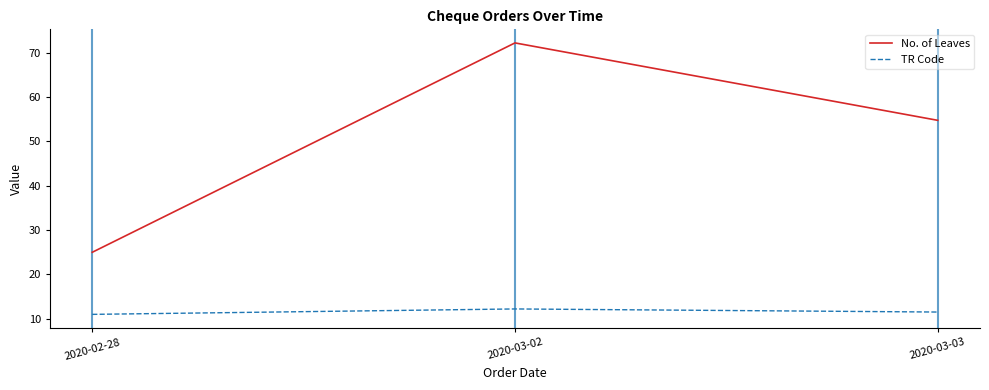

What is the sum of all No. of Leaves values?

152.0